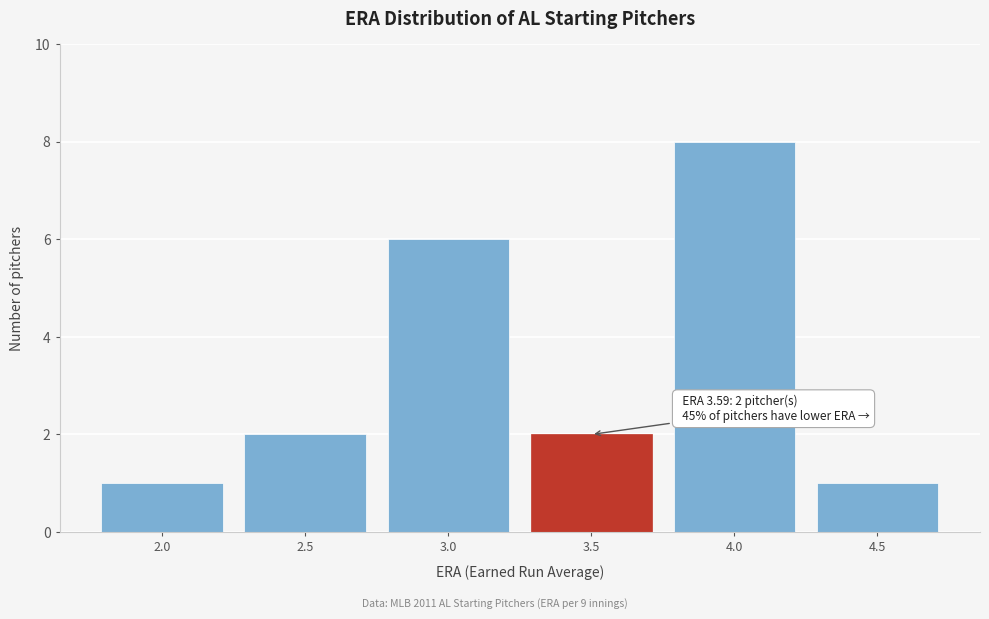

Reading right to left, list all the values displayed in this chart.

1	8	2	6	2	1